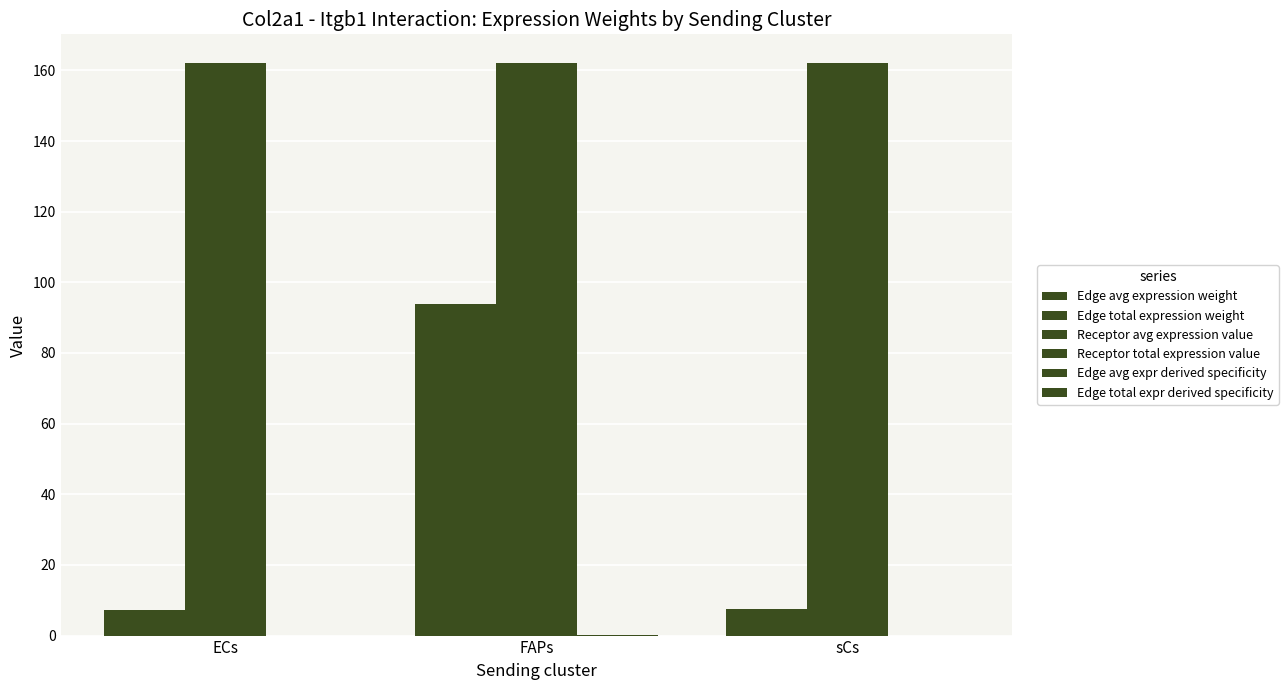

What is the sum of the Receptor avg expression value values at ECs and FAPs?

324.2